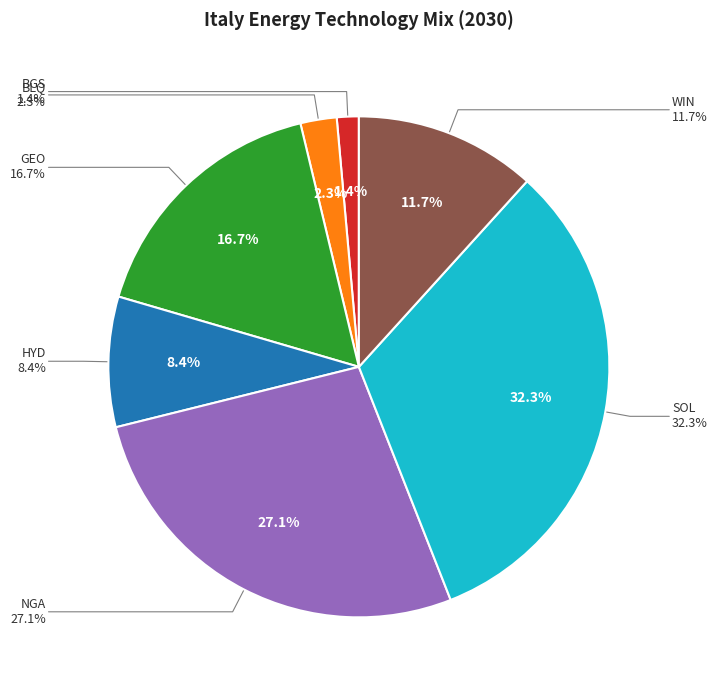

To the nearest percent, what percentage of the pie is ELC_FT_BLQ?

2%